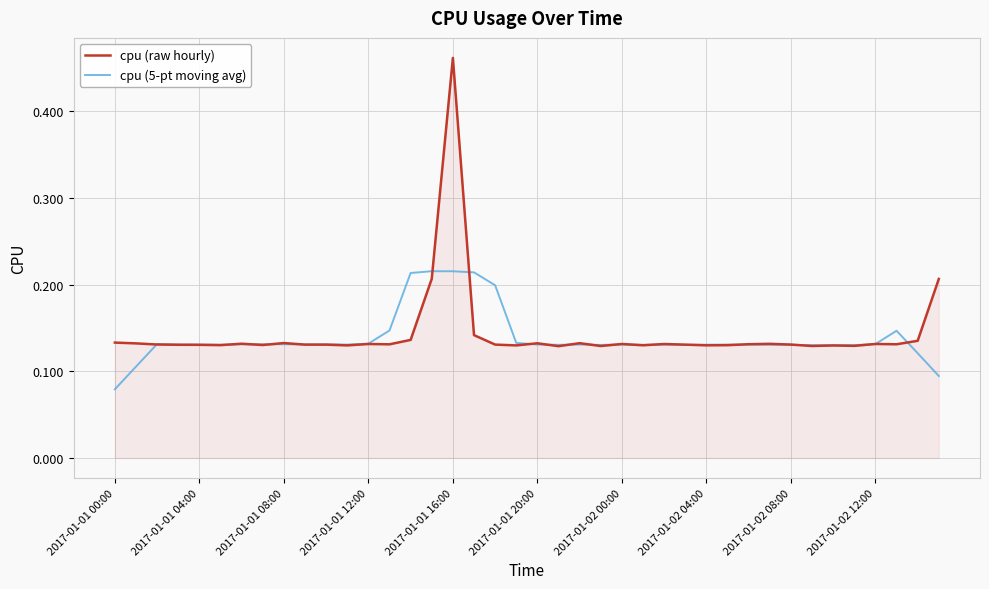

Which series has the widest spread of values?

cpu (raw hourly)